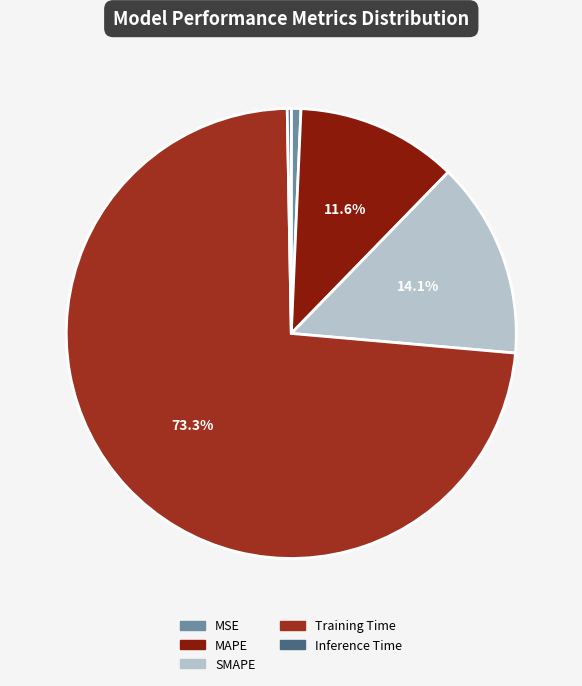

Count the number of slices in the pie.

5